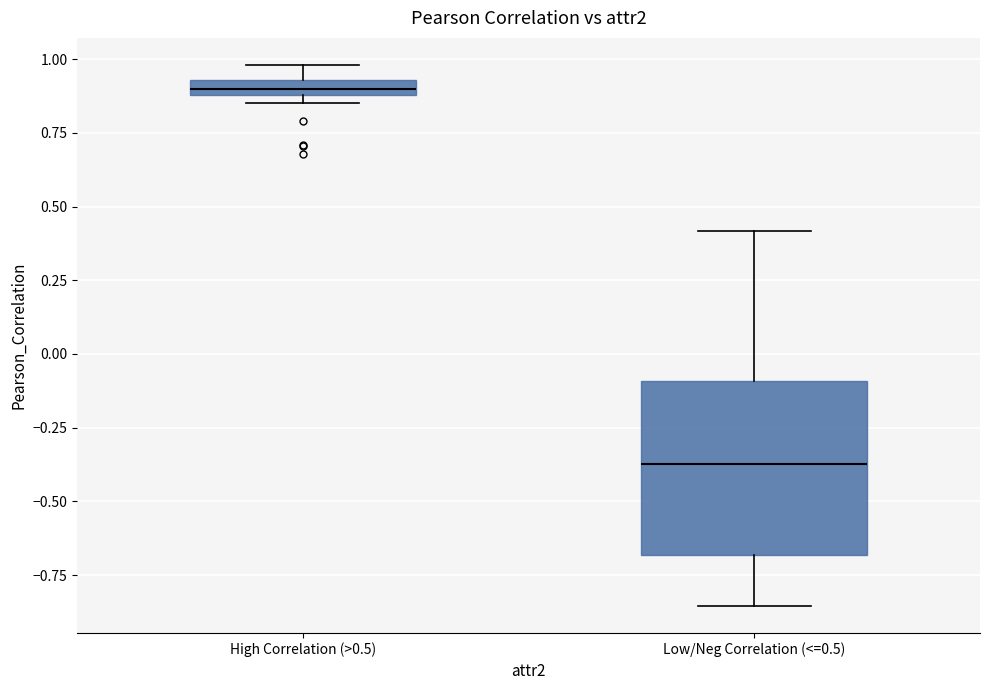

Comparing the boxes themselves (not the whiskers), which one is the tallest?

Low/Neg Correlation (<=0.5)